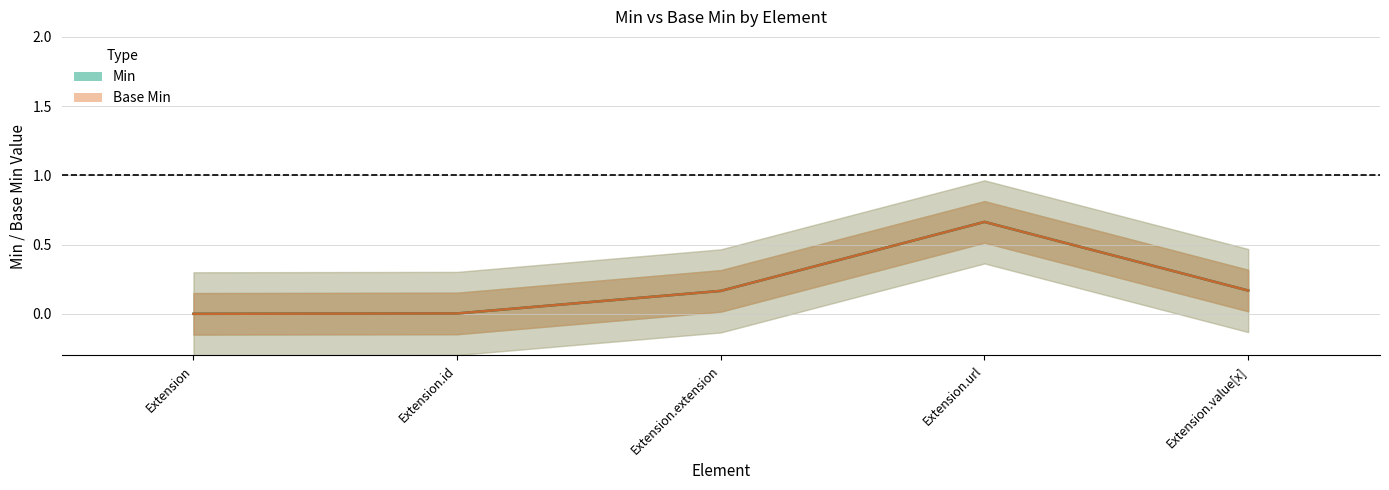

How many lines are shown in the chart?

2